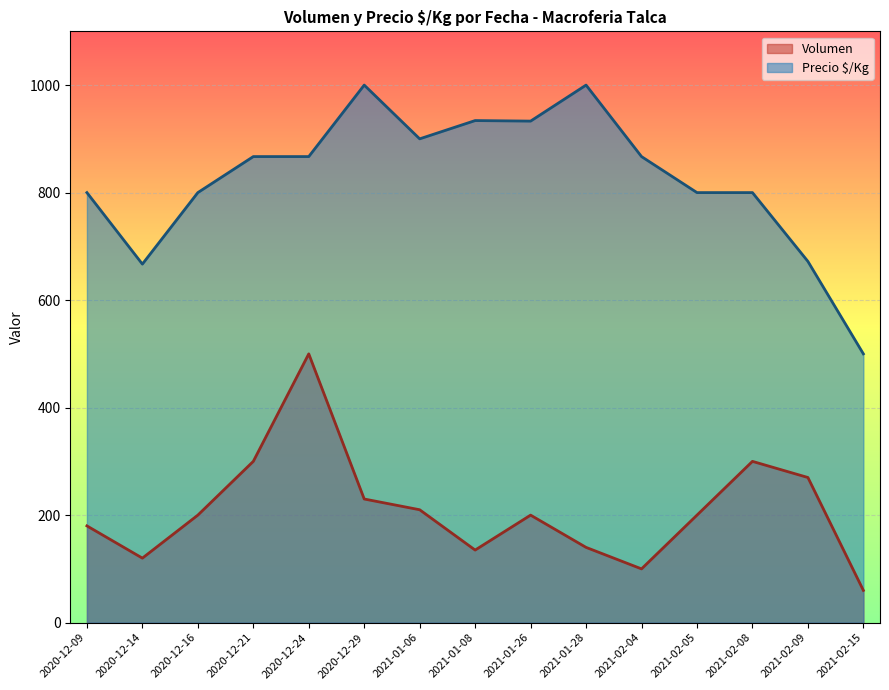

What is the difference between the highest and lowest values at 2020-12-21?

567